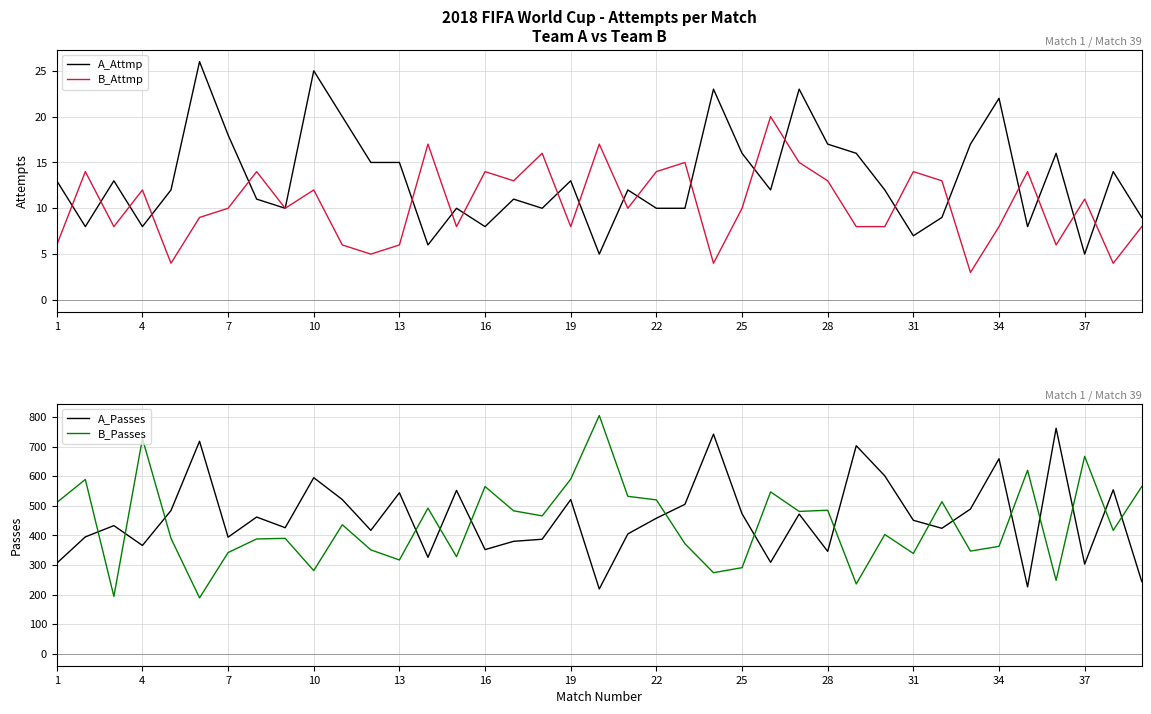

What is the highest value of the A_Attmp series?

26